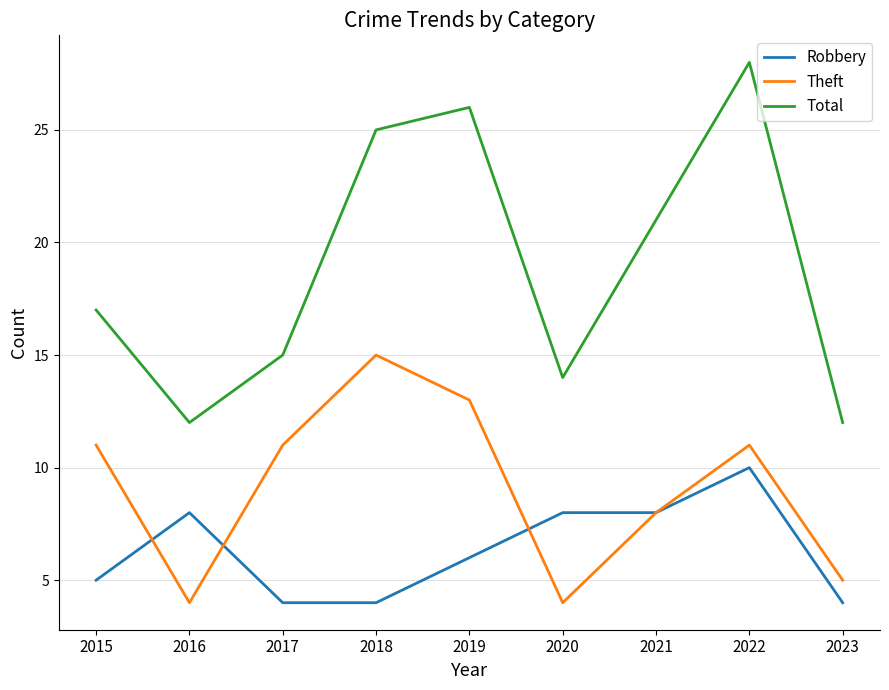

What is the difference between the Theft values at 2018 and 2016?

11